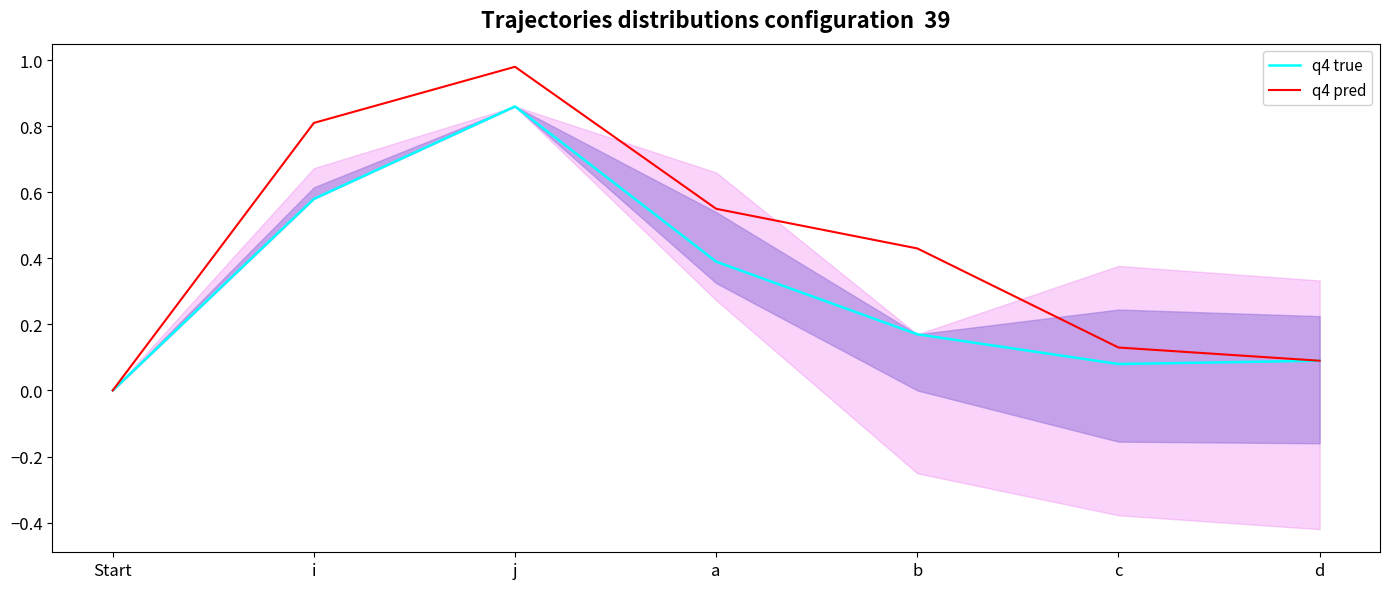

What is the label of the 2nd point from the right?

c